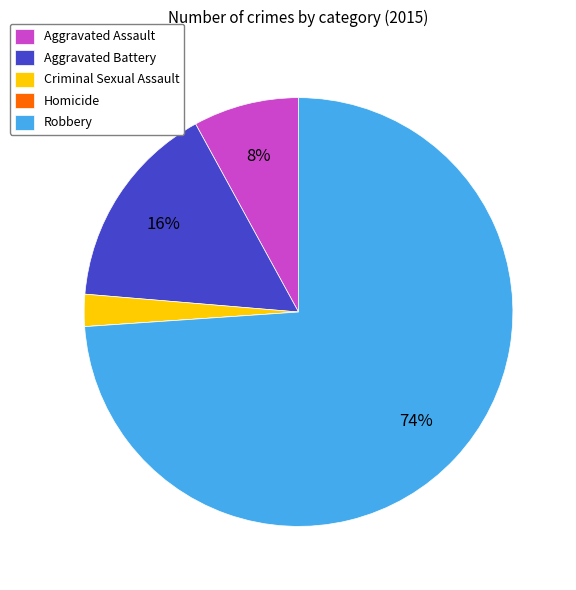

To the nearest percent, what percentage of the pie is Aggravated Battery?

16%